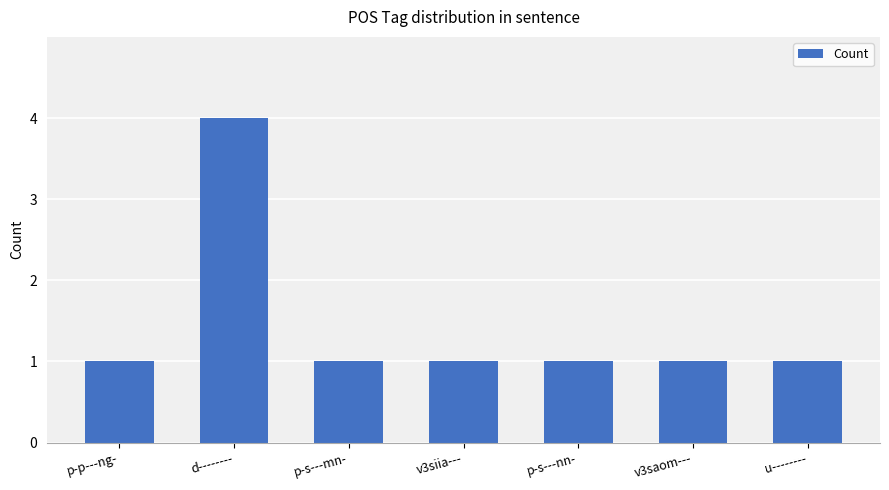

Which category has the highest value across all series?

d--------